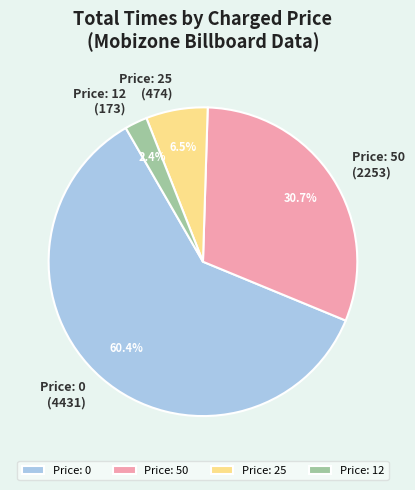

How many slices are in this pie chart?

4